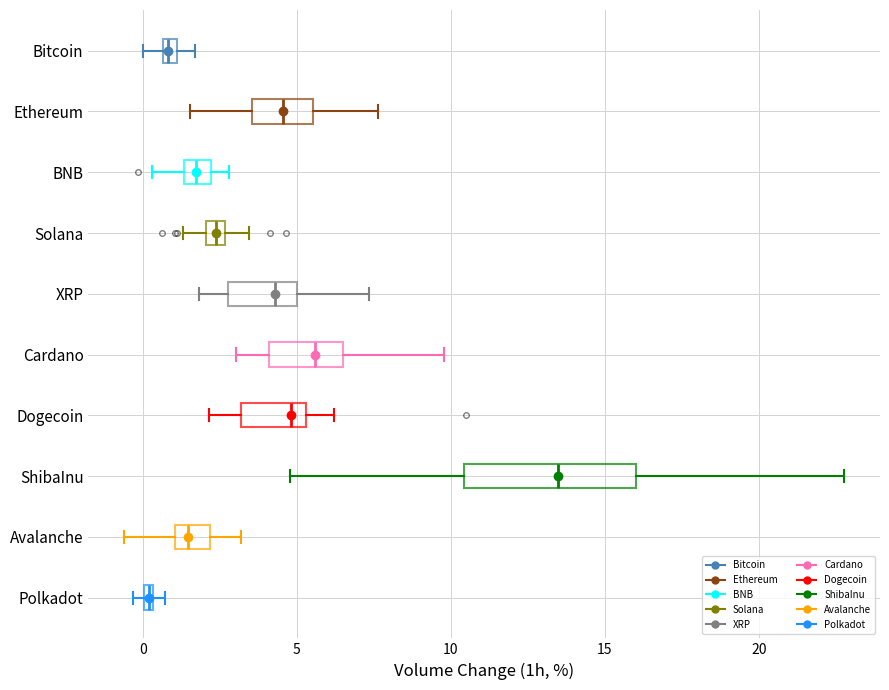

Which box is the widest, from its left edge to its right edge?

ShibaInu